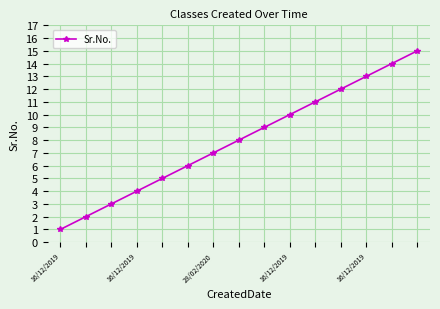

What is the maximum value shown in the chart?

15